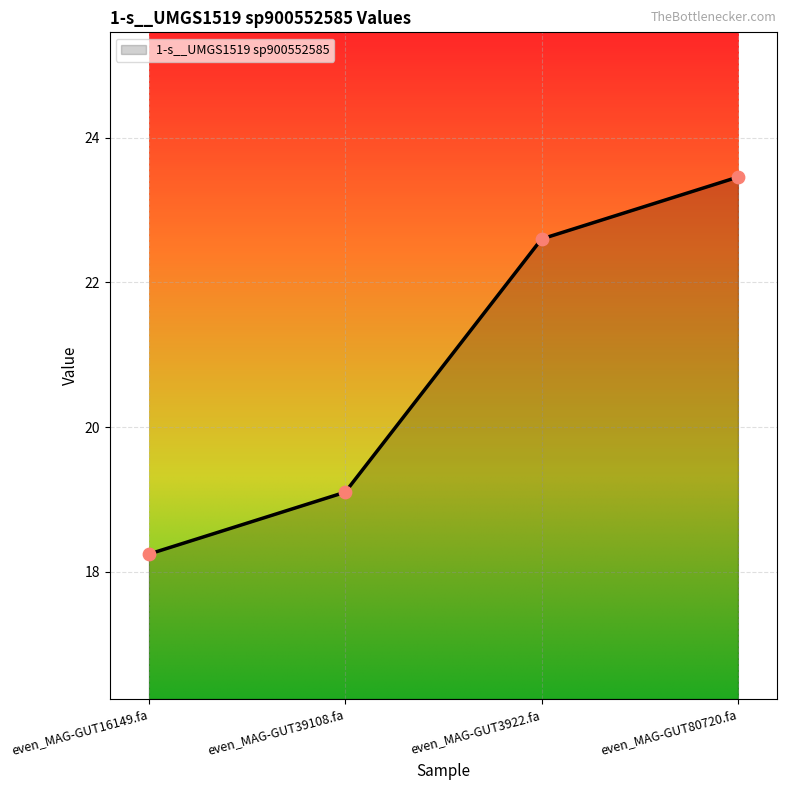

Between even_MAG-GUT16149.fa and even_MAG-GUT3922.fa, which is larger?

even_MAG-GUT3922.fa